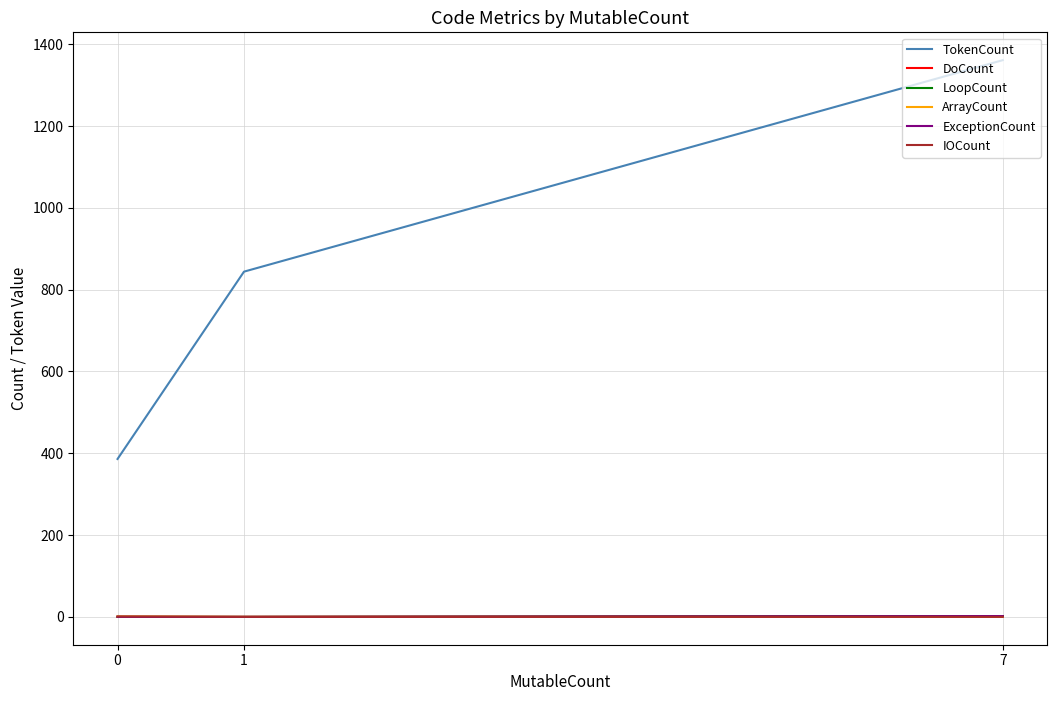

Reading left to right, what are all the values shown in this chart?

TokenCount: 7=1361	1=844	0=386
DoCount: 7=2	1=0	0=0
LoopCount: 7=2	1=0	0=0
ArrayCount: 7=0	1=0	0=1
ExceptionCount: 7=2	1=0	0=0
IOCount: 7=0	1=0	0=1